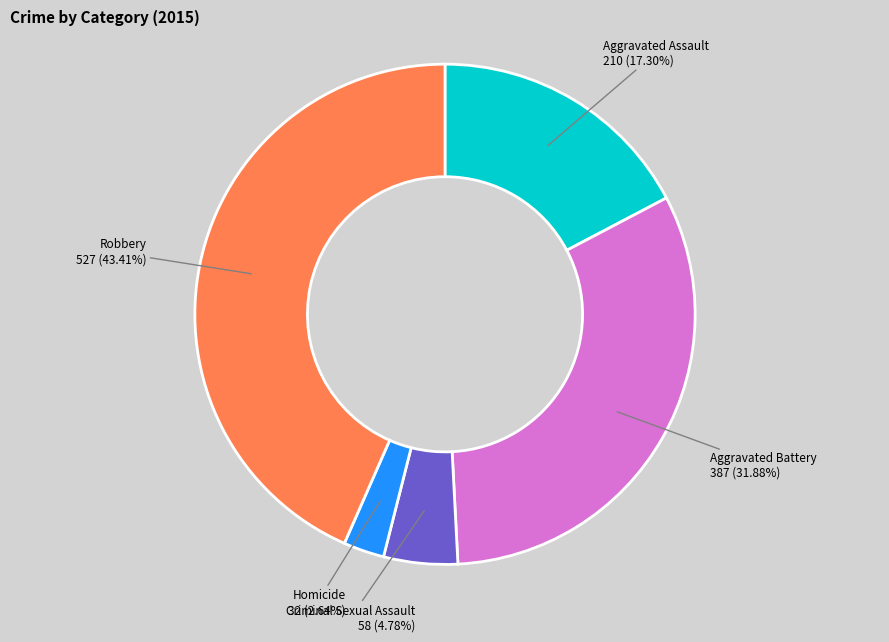

To the nearest percent, what percentage of the pie is Robbery?

43%